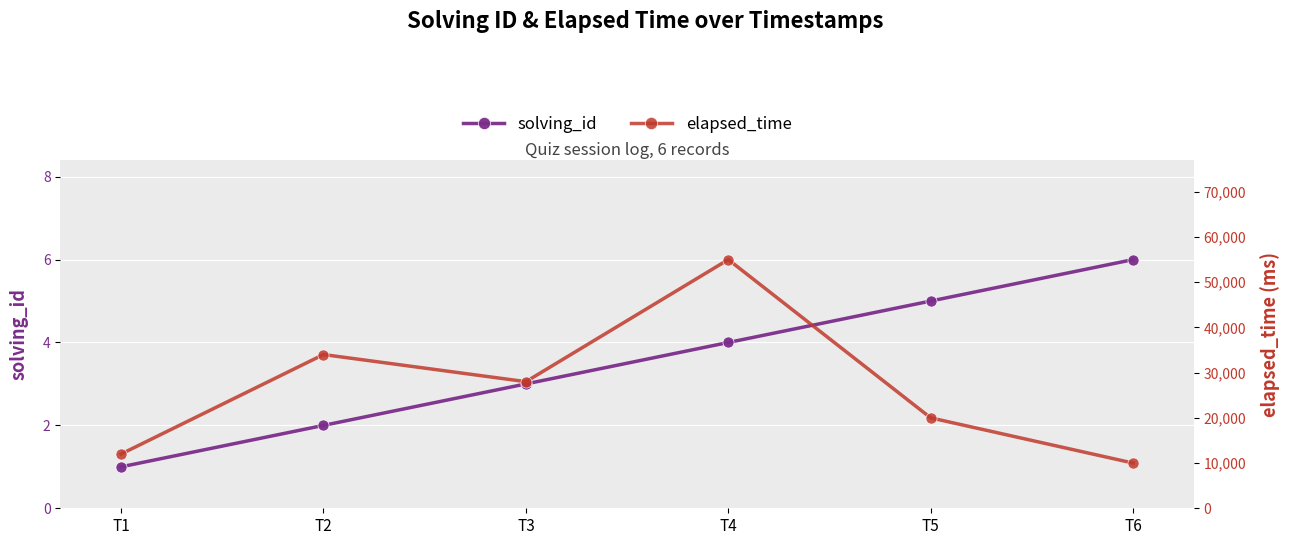

Which label corresponds to the largest value in the chart?

T4